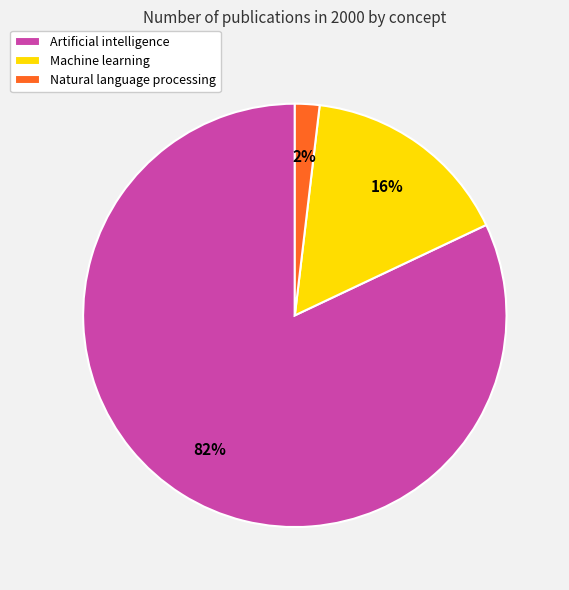

To the nearest percent, what is the difference between the largest and smallest slice percentages?

80%